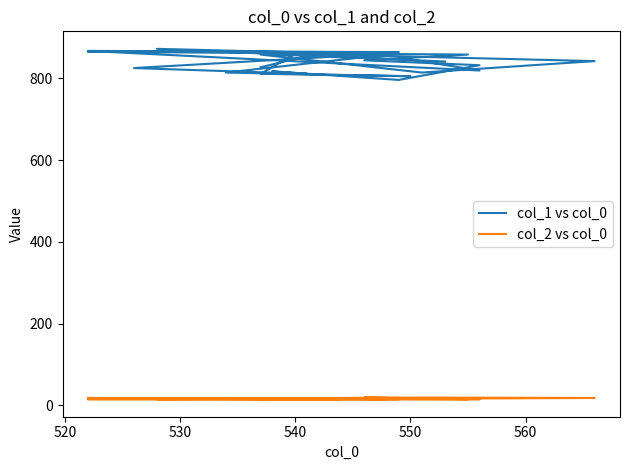

Which series has the widest spread of values?

col_1 vs col_0